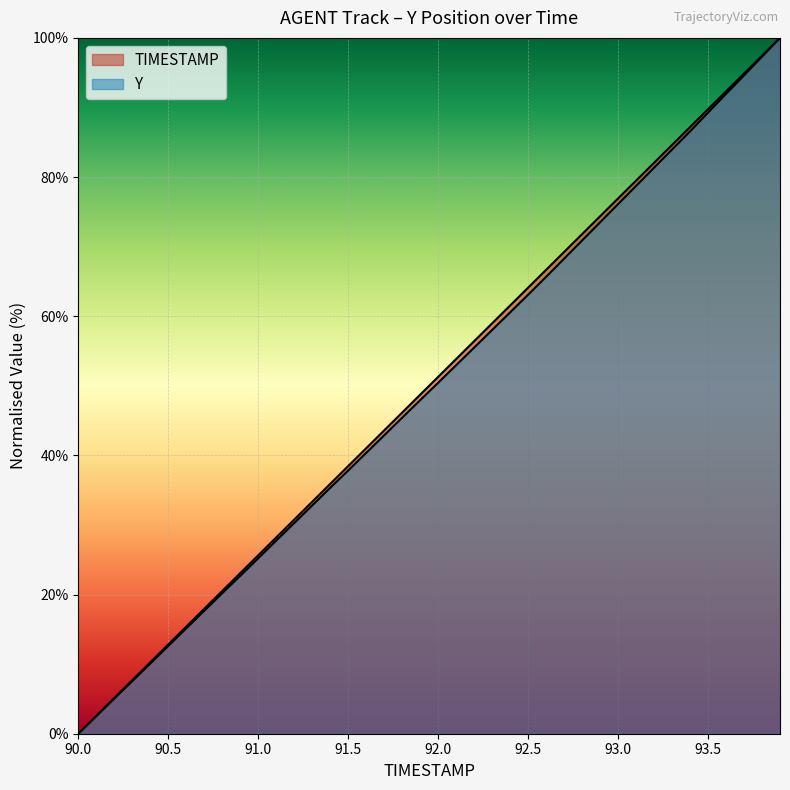

Reading left to right, what are all the values shown in this chart?

TIMESTAMP: 90.0=0.0	90.1=2.6	90.2=5.1	90.3=7.7	90.4=10.3	90.5=12.8	90.6=15.4	90.7=17.9	90.8=20.5	90.9=23.1	91.0=25.6	91.1=28.2	91.2=30.8	91.3=33.3	91.4=35.9	91.5=38.5	91.6=41.0	91.7=43.6	91.8=46.2	91.9=48.7	92.0=51.3	92.1=53.8	92.2=56.4	92.3=59.0	92.4=61.5	92.5=64.1	92.6=66.7	92.7=69.2	92.8=71.8	92.9=74.4	93.0=76.9	93.1=79.5	93.2=82.1	93.3=84.6	93.4=87.2	93.5=89.7	93.6=92.3	93.7=94.9	93.8=97.4	93.9=100.0
Y: 90.0=0.0	90.1=2.5	90.2=5.1	90.3=7.5	90.4=10.1	90.5=12.6	90.6=15.1	90.7=17.7	90.8=20.2	90.9=22.7	91.0=25.2	91.1=27.7	91.2=30.3	91.3=32.8	91.4=35.3	91.5=37.8	91.6=40.4	91.7=42.9	91.8=45.4	91.9=47.9	92.0=50.4	92.1=53.0	92.2=55.5	92.3=58.0	92.4=60.6	92.5=63.1	92.6=65.7	92.7=68.3	92.8=70.9	92.9=73.5	93.0=76.1	93.1=78.7	93.2=81.3	93.3=83.9	93.4=86.6	93.5=89.3	93.6=92.0	93.7=94.6	93.8=97.3	93.9=100.0